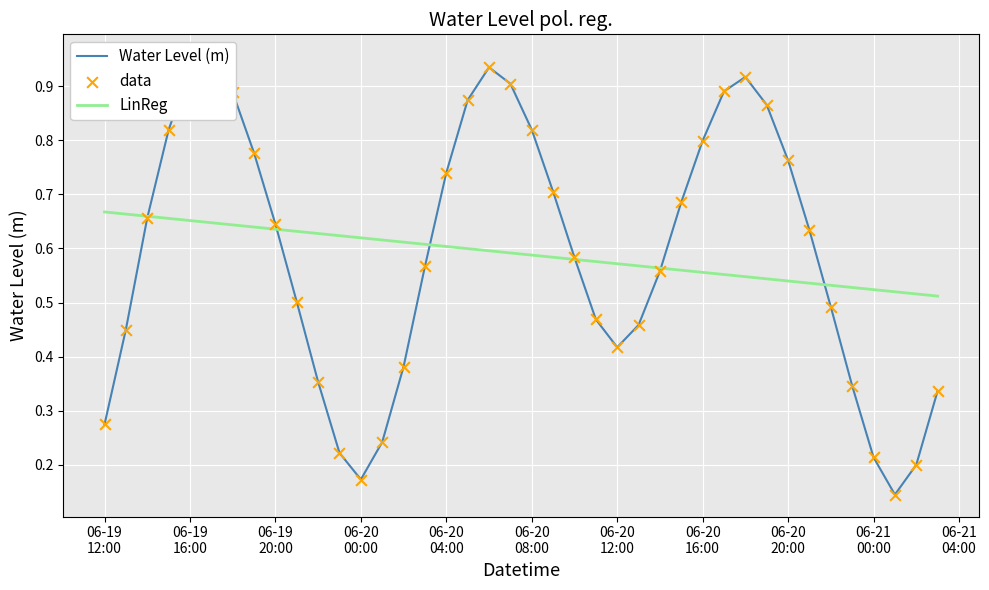

Which series contains the lowest Y value?

Water Level (m)